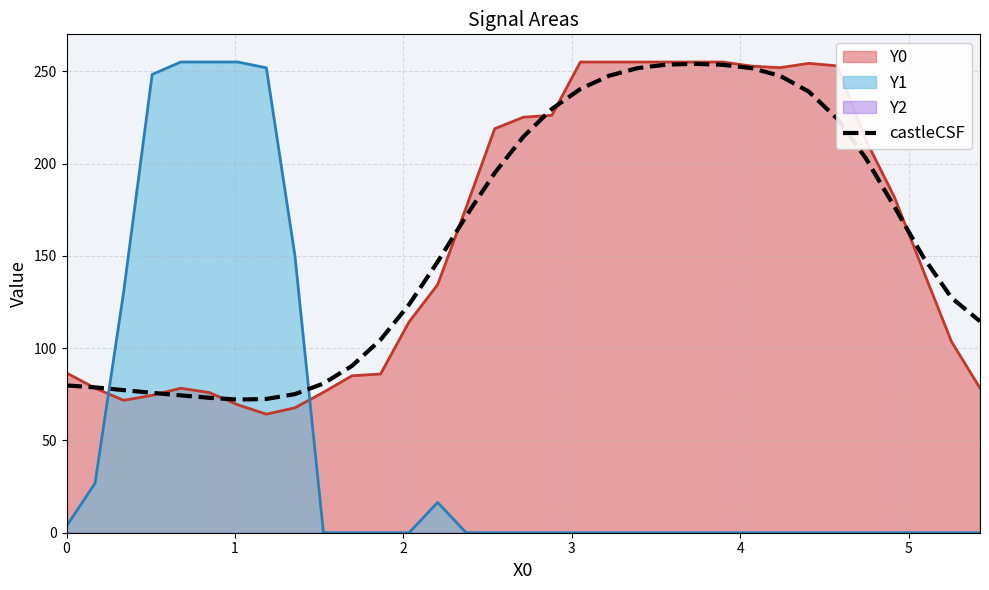

Which series ends up on top after the final intersection of Y1 and castleCSF?

castleCSF